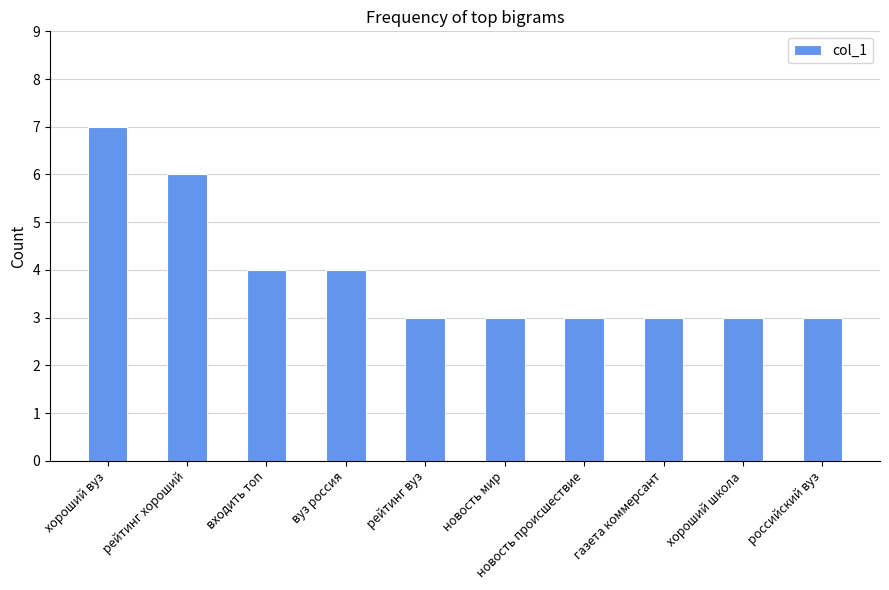

What is the average value?

4